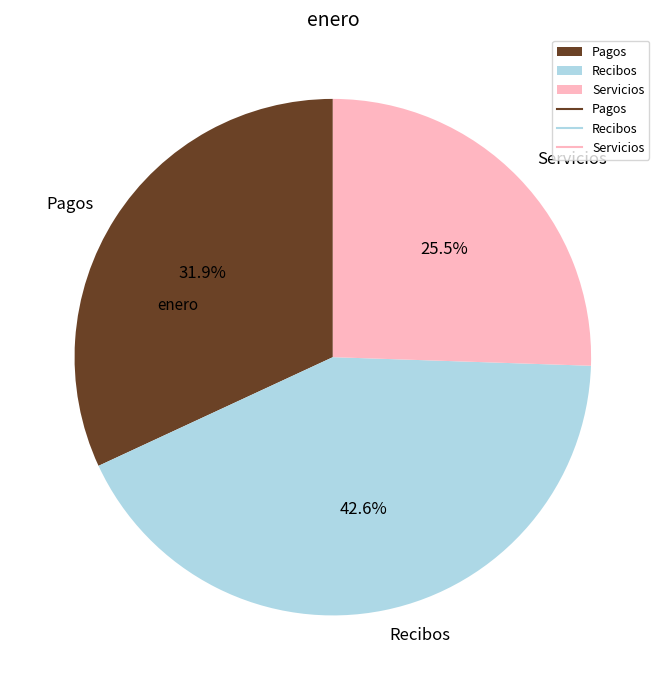

How much of the chart is everything except Recibos?

57.4%